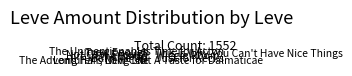

Does The Adventurer's New Coat represent more than half of the total?

No